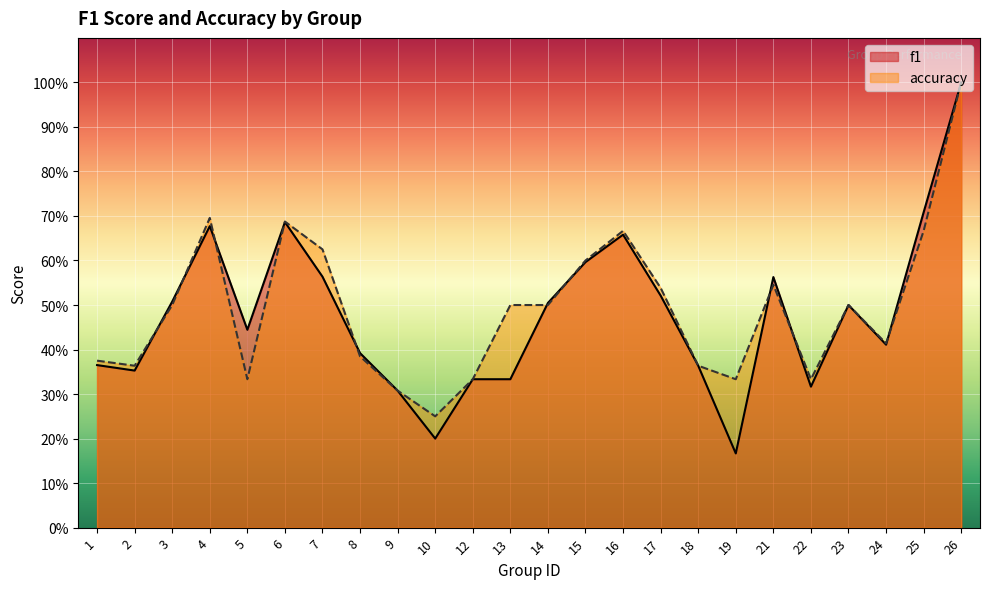

In accuracy, how many points are higher than both neighbors (excluding endpoints)?

5